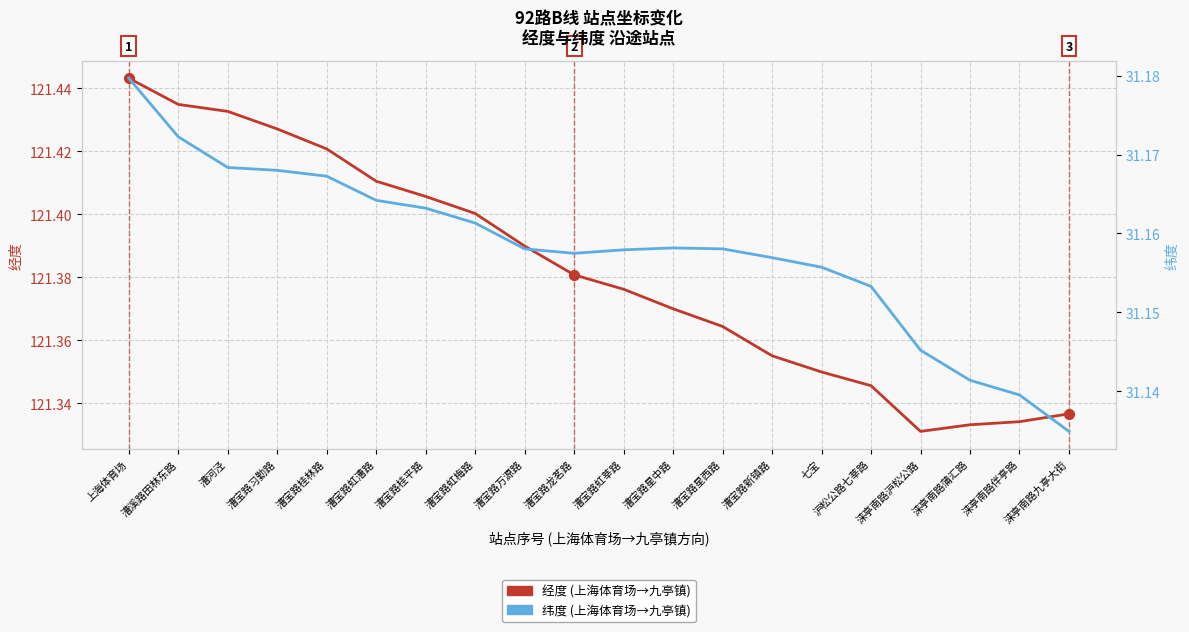

Between 漕宝路虹莘路 and 涞亭南路蒲汇路, which series saw the biggest shift?

经度 (上海体育场→九亭镇)